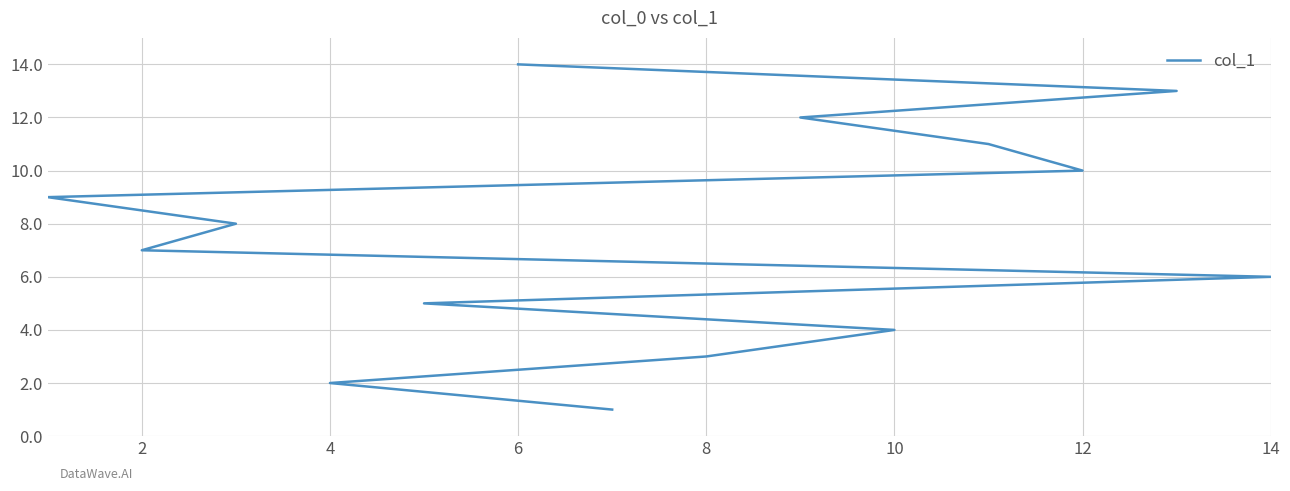

How many lines are shown in the chart?

1